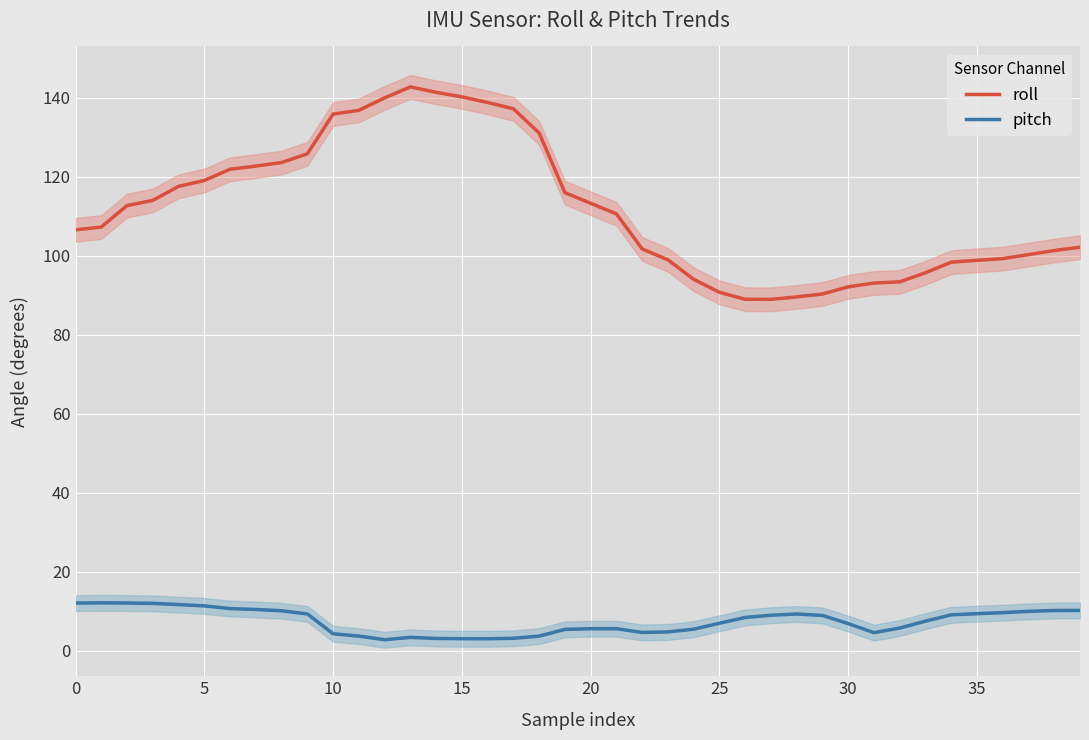

True or false: roll and pitch intersect in this chart.

False